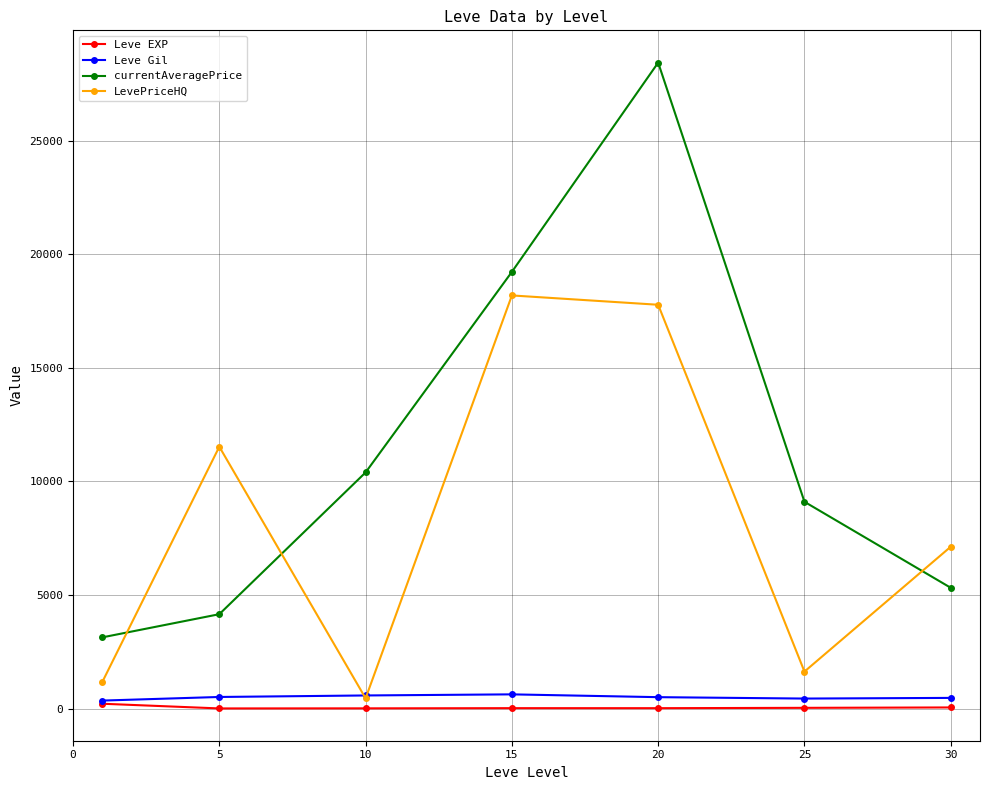

What is the difference between the second highest and minimum values in the Leve EXP series?

43.3